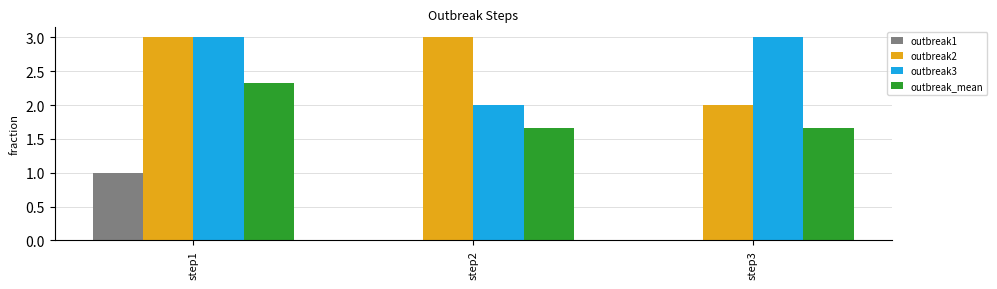

What is the sum of the outbreak1 values at step2 and step1?

1.0